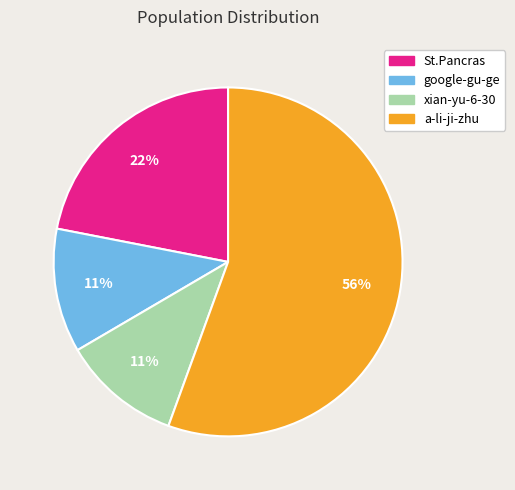

Which category has the biggest portion of the pie?

a-li-ji-zhu